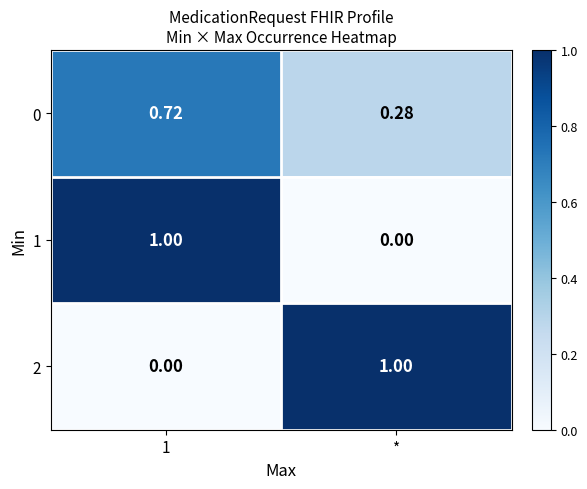

Is the value of 0 at * greater than the value of 1 at 1?

No